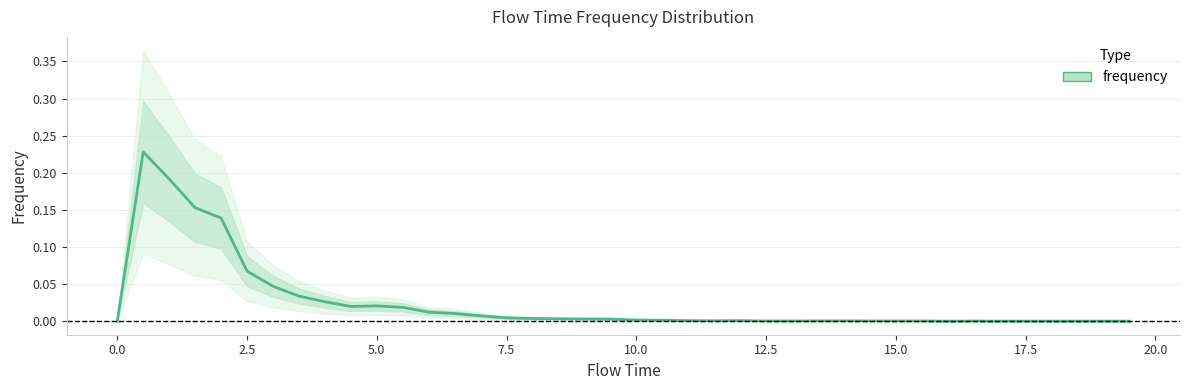

How many data points does each series have?

40